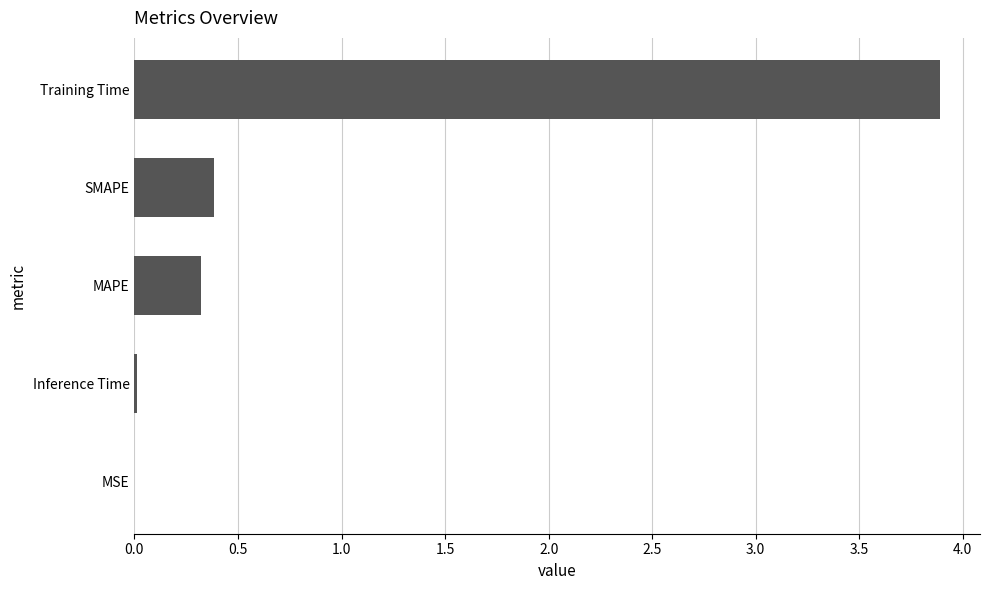

What is the sum of all values?

4.6